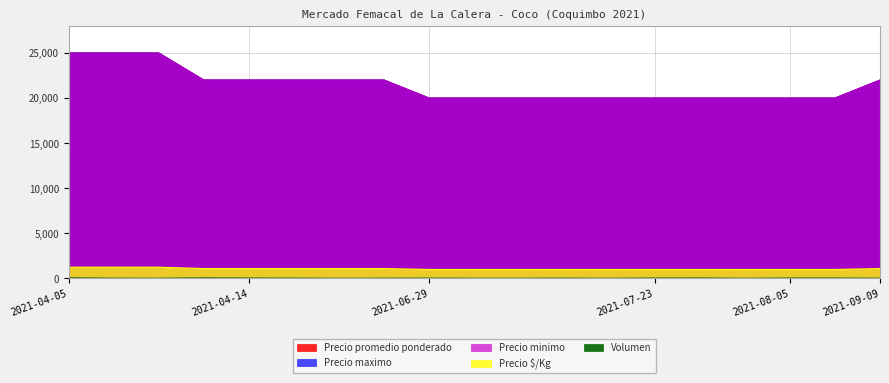

How many series are shown in this chart?

5